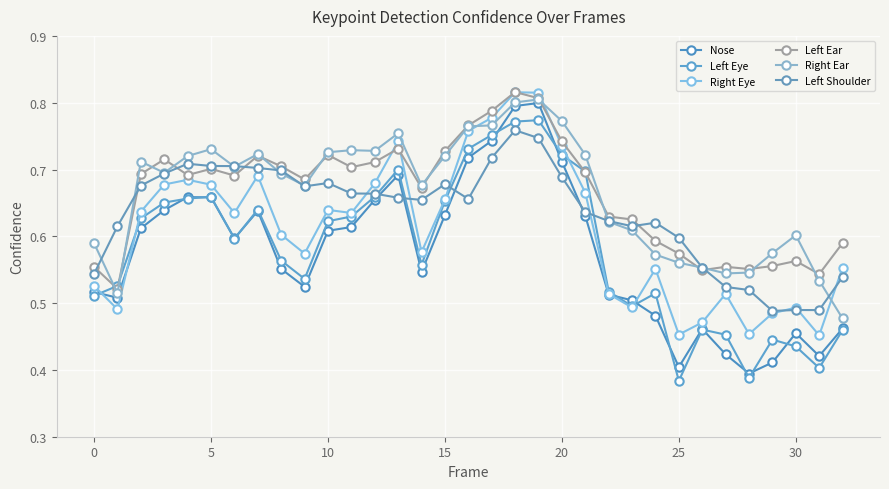

At which category is the sum across all series the highest?

18